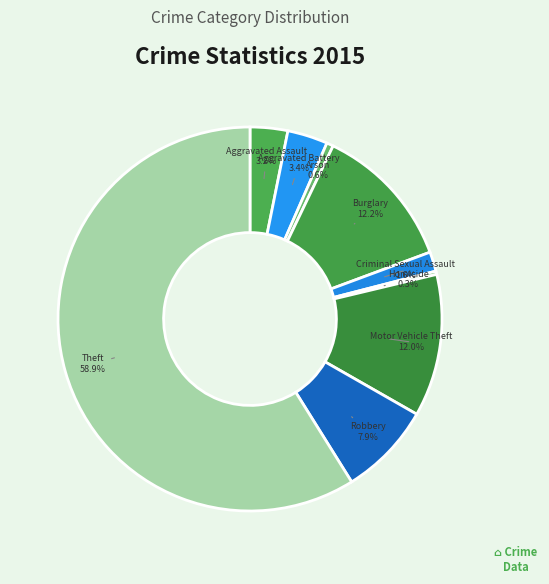

To the nearest percent, what is the difference between the Aggravated Assault and Robbery slice percentages?

5%